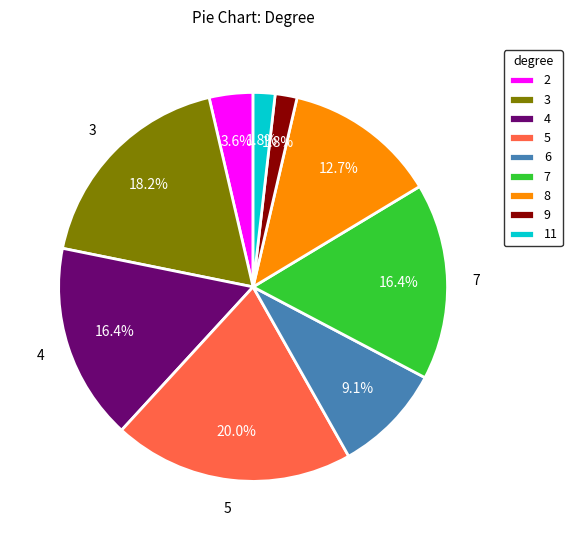

What percentage is the 5 slice, to the nearest percent?

20%